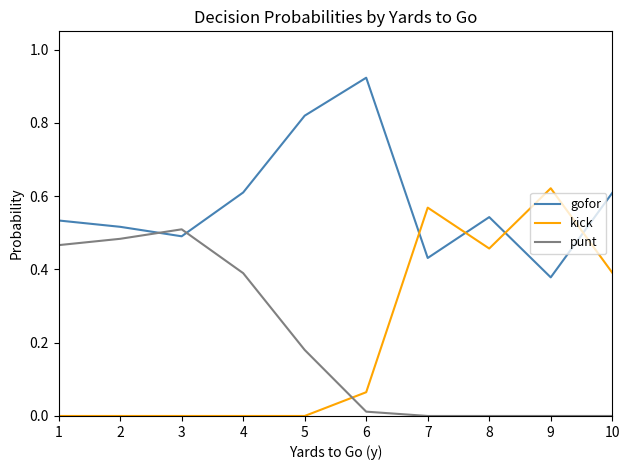

Where is the first local maximum for gofor?

6